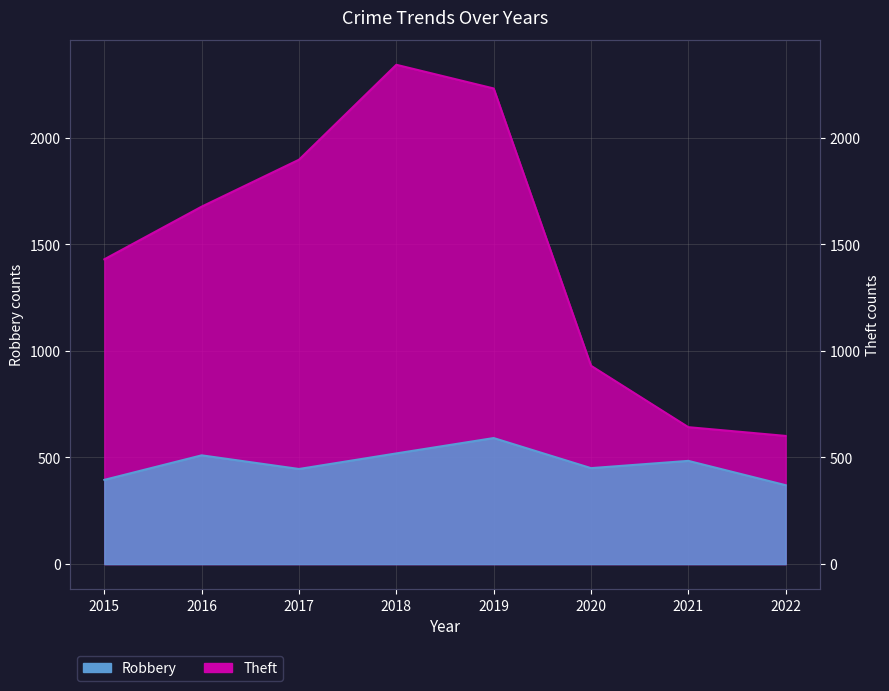

True or false: Theft has more than 2 points higher than both neighbors.

False